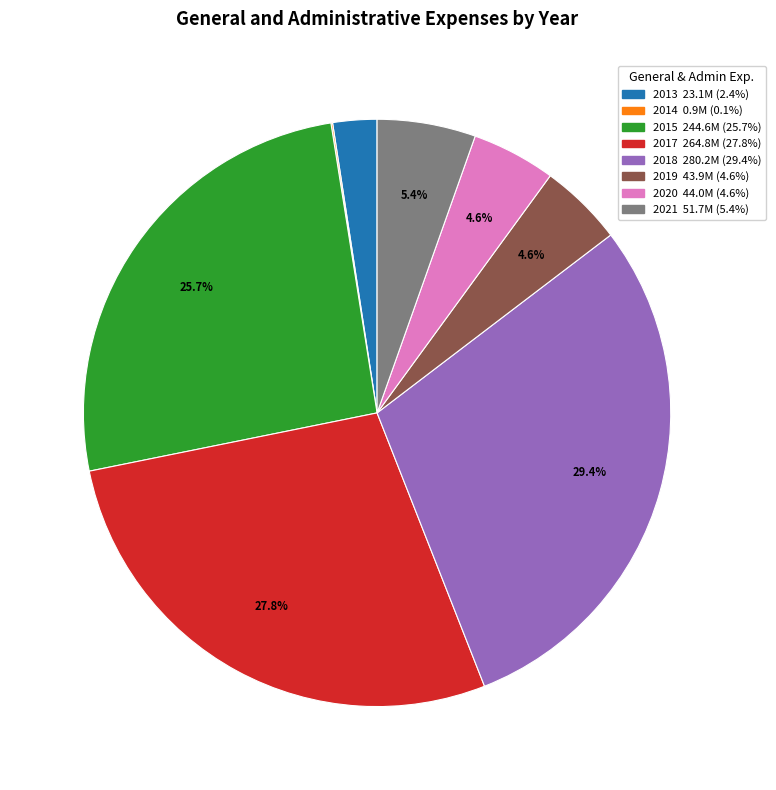

Approximately how many times larger is the value at 2021 compared to 2017?

0.2